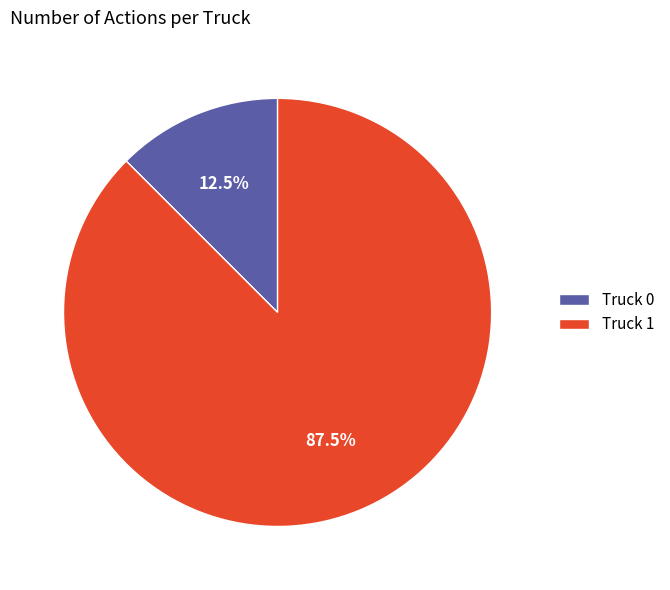

Which category has the smallest portion of the pie?

Truck 0